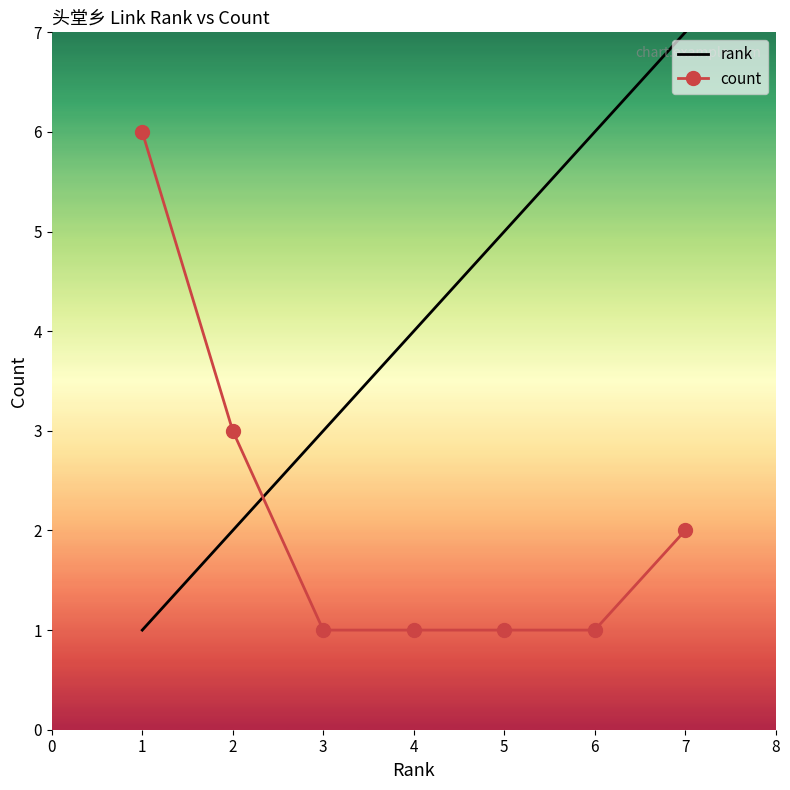

List the labels in order of rank value, largest first.

7, 6, 5, 4, 3, 2, 1